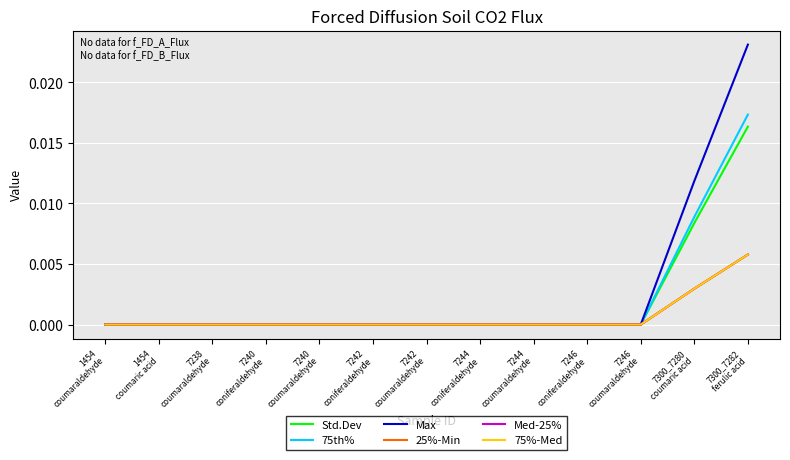

Does the chart display data point markers on the line(s)?

No